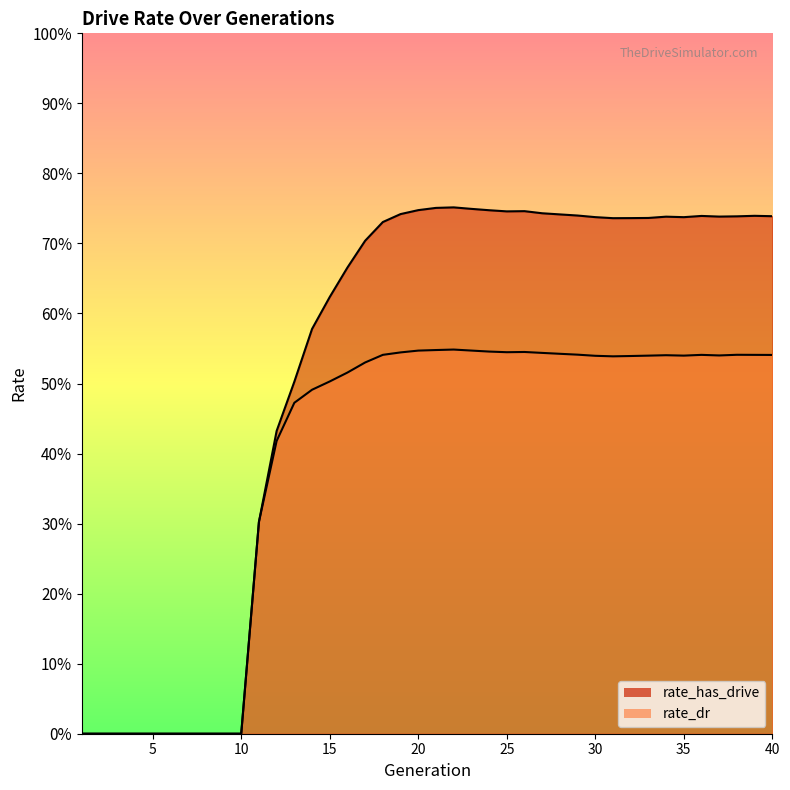

Is it true that rate_dr equals 0.0 at 2?

True